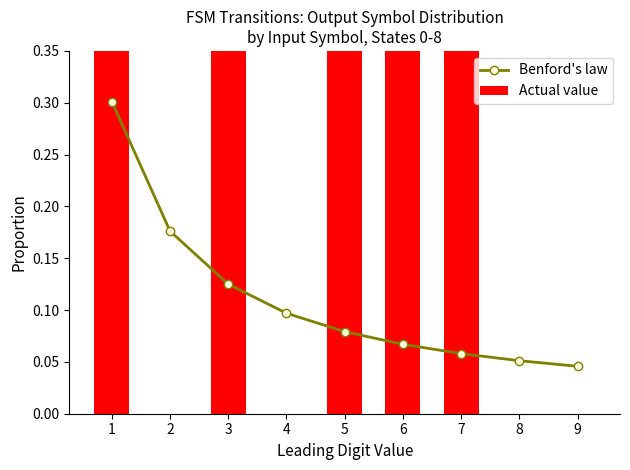

Is the value of Benford's law at 4 greater than the value of Actual value at 1?

No